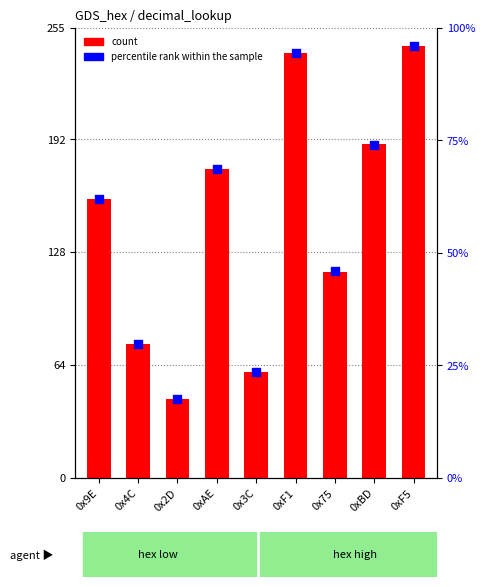

What is the total value across all series at 0xBD?

263.1